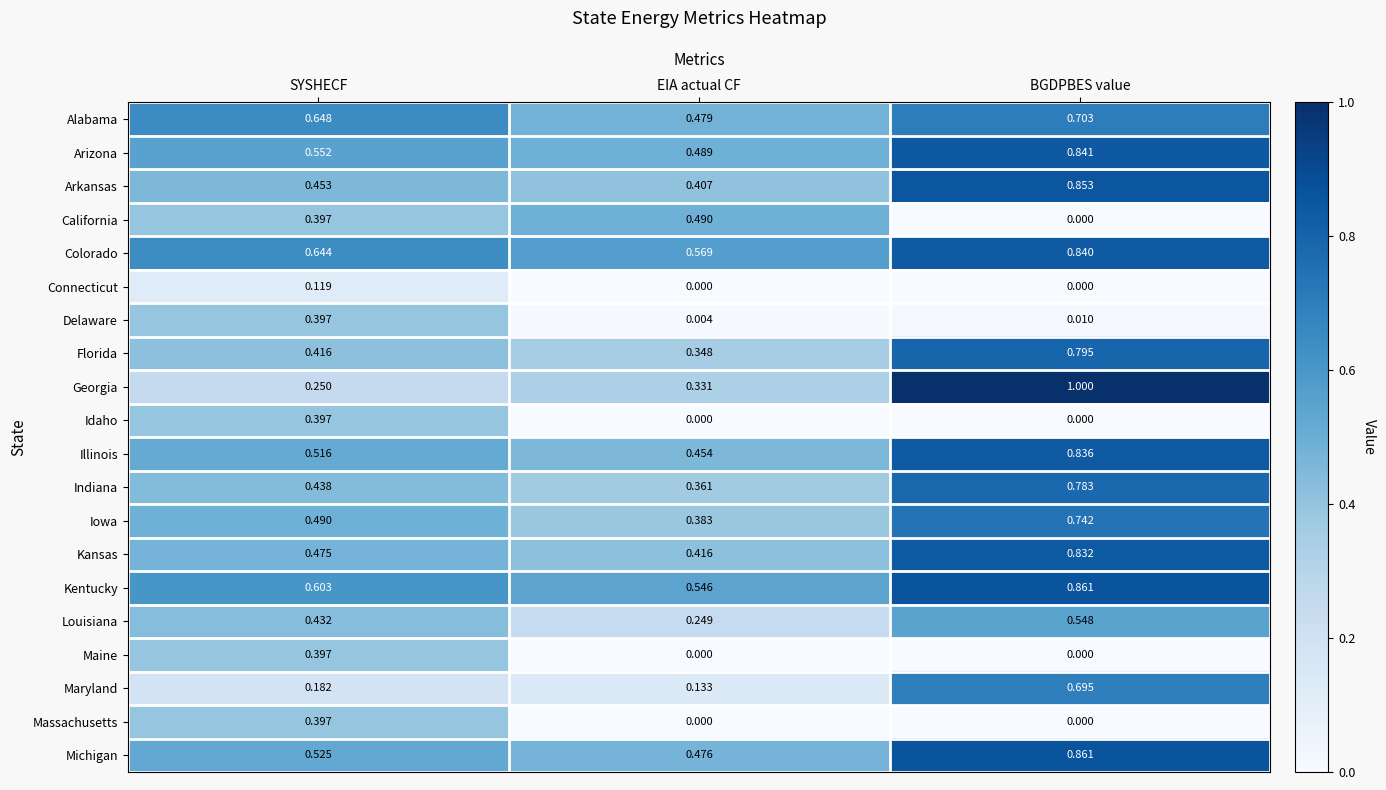

List the labels in order of Georgia value, largest first.

BGDPBES value, EIA actual CF, SYSHECF